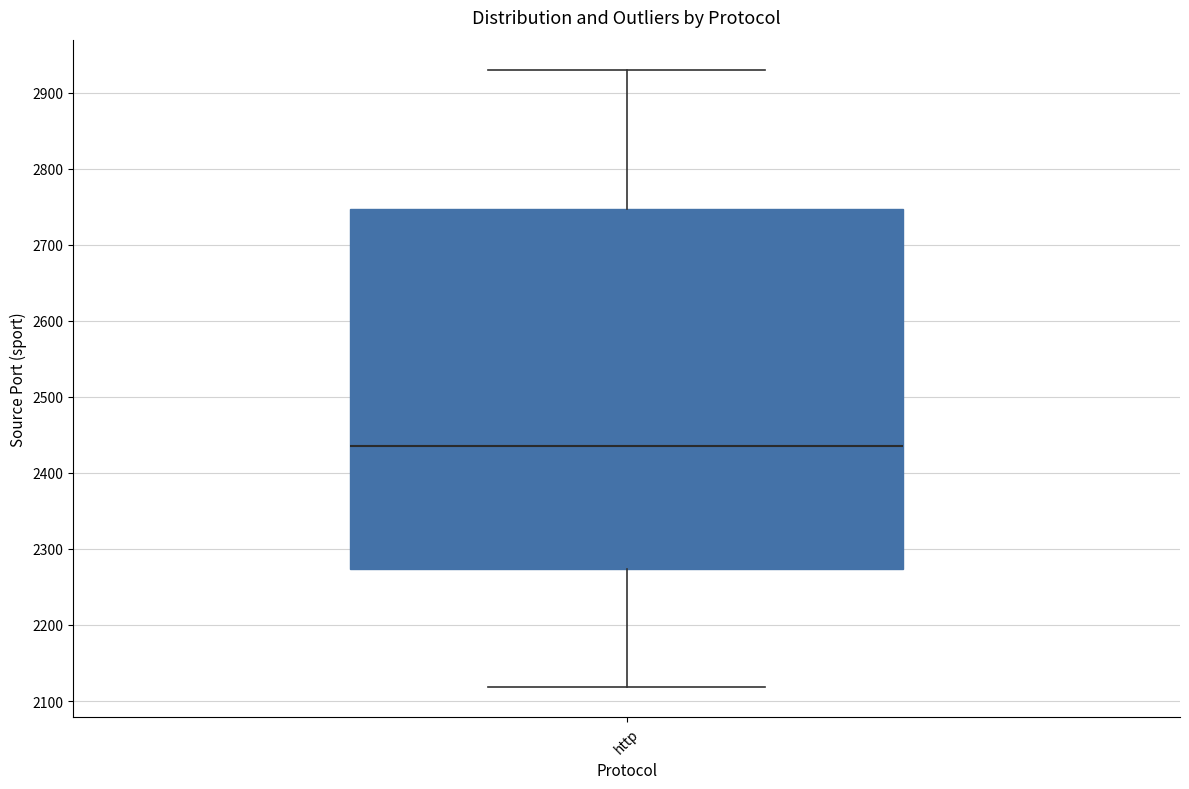

Where is the lower edge of the box for http on the y-axis? The values are not printed on the chart, so give them approximately, as read against the axis.

2270